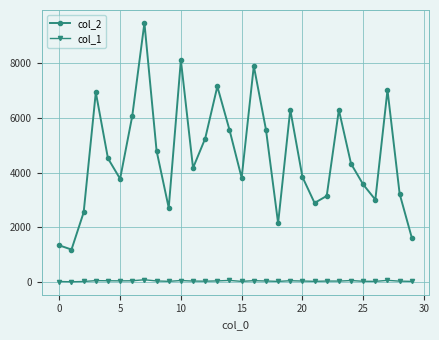

Rank the series by their average value, from lowest to highest.

col_1, col_2